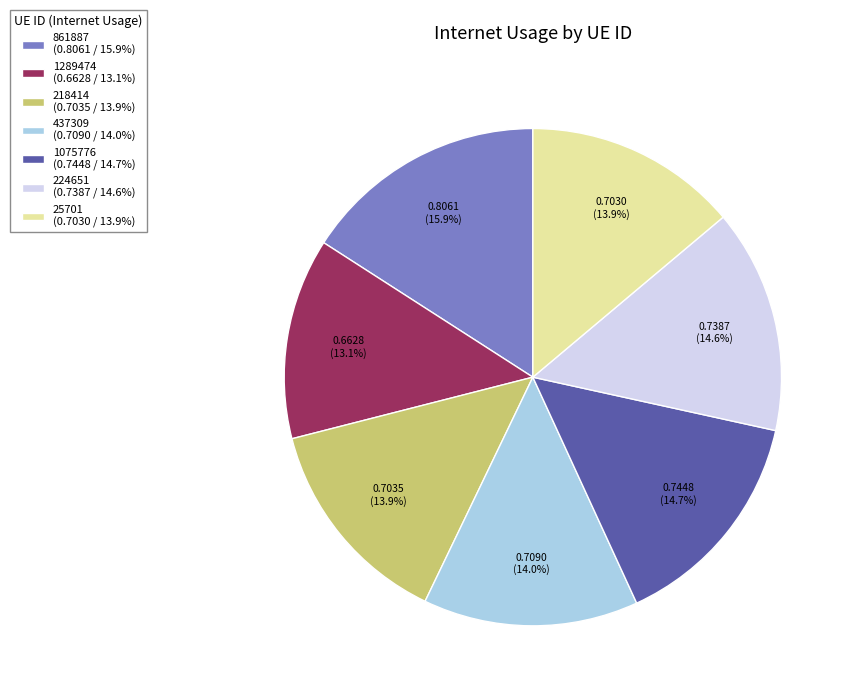

Count the number of slices in the pie.

7